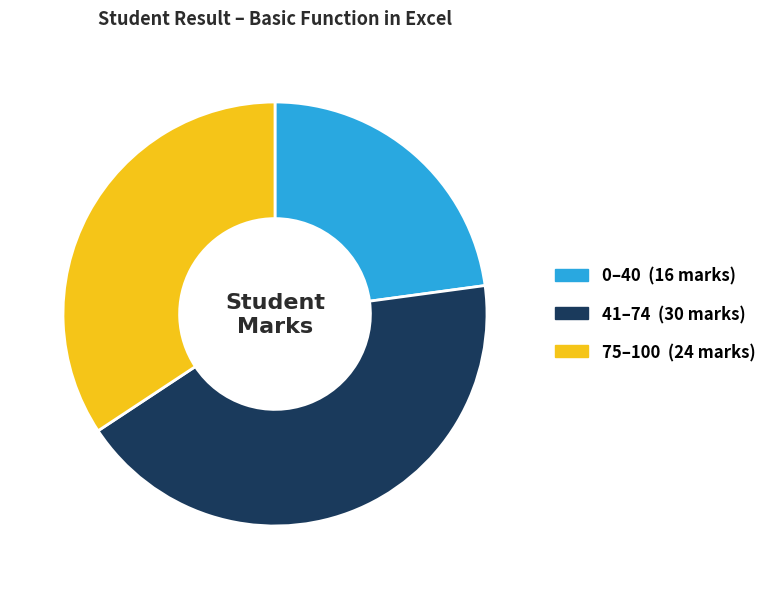

Is there a majority slice in this chart?

No